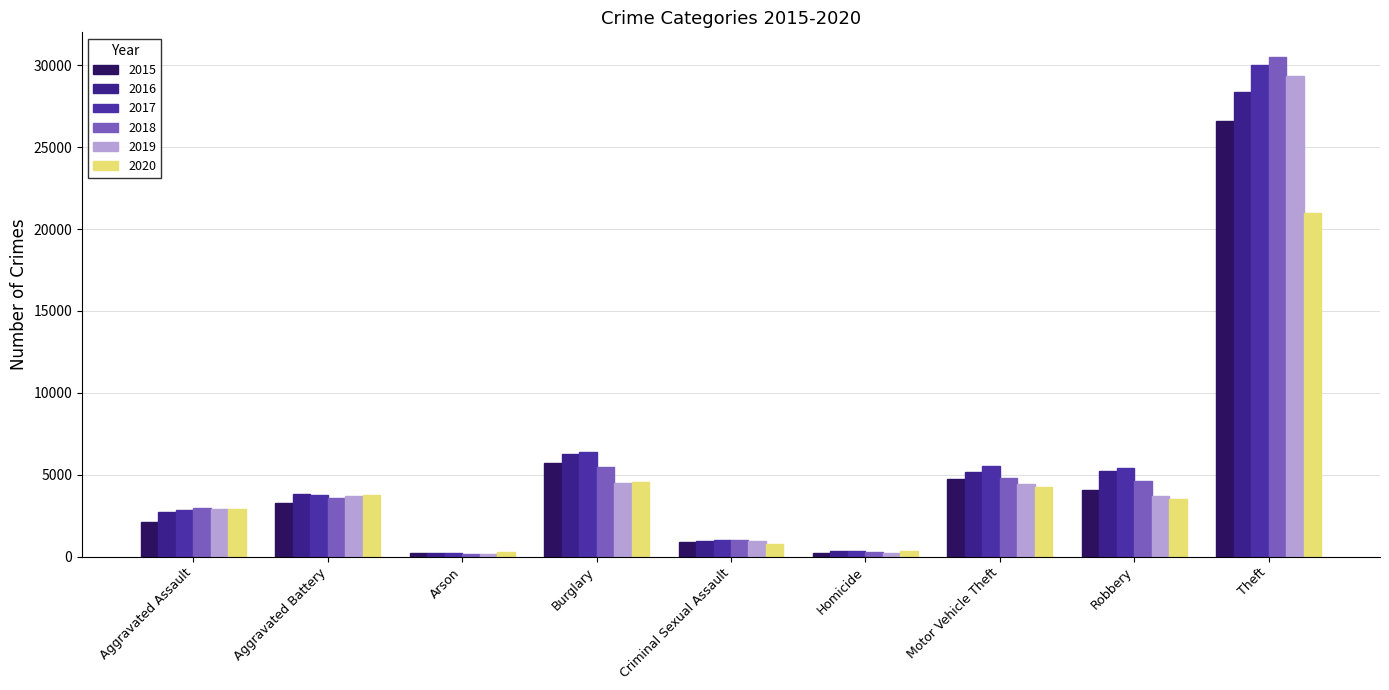

Which series has the widest spread of values?

2018